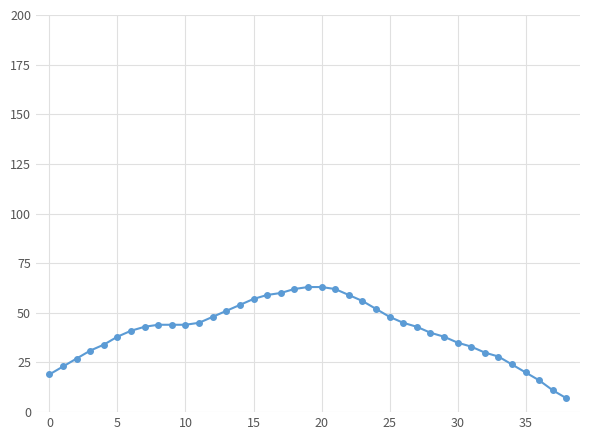

What is the average value?

41